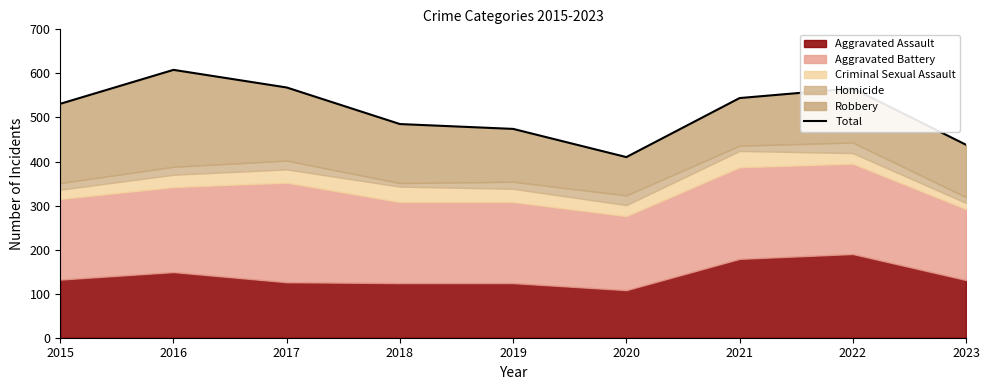

List the labels in order of value, smallest first.

2020, 2023, 2019, 2018, 2015, 2021, 2022, 2017, 2016